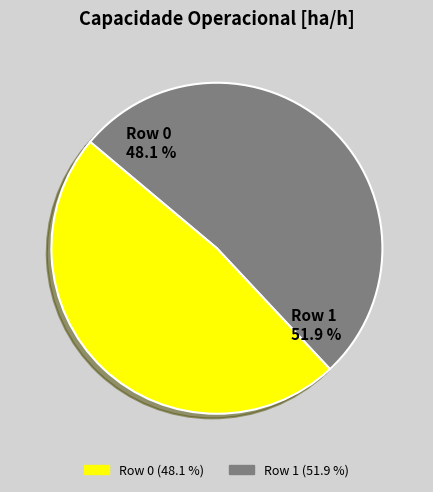

Which category has the smallest portion of the pie?

Row 0